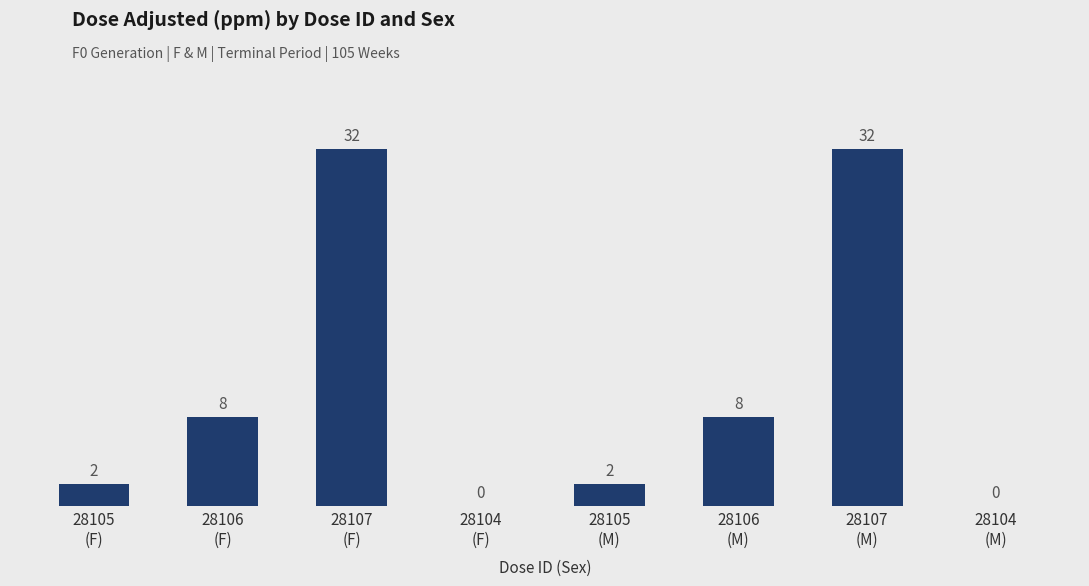

What is the sum of all values?

84